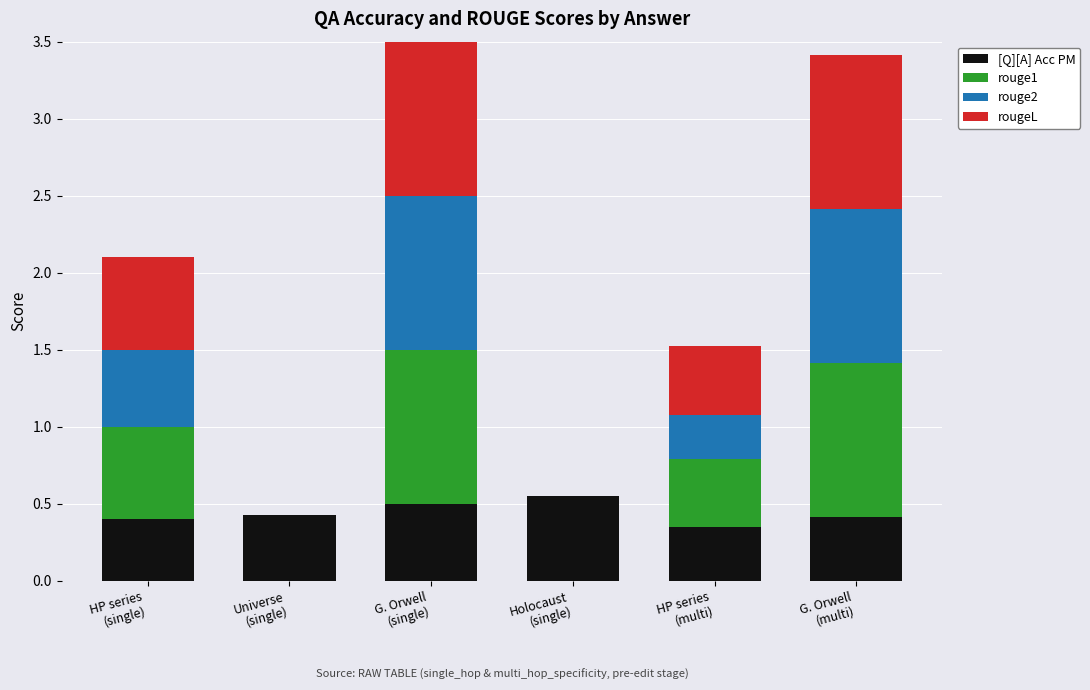

What is the difference between the rouge2 values at Holocaust
(single) and HP series
(multi)?

0.3